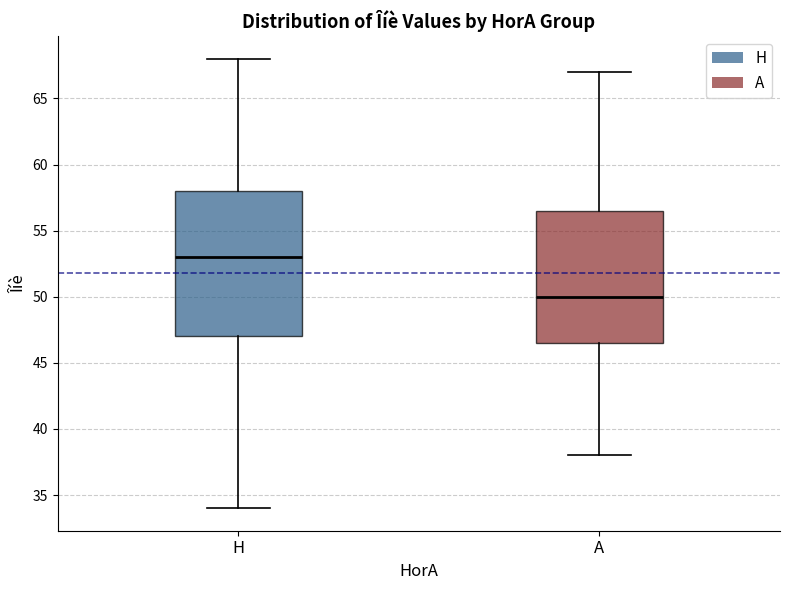

Reading left to right, transcribe this box plot: for each box, give where its median line is, the range the box spans, and where its two whiskers end, as read against the y-axis. The values are not printed on the chart, so give them approximately, as read against the axis.

H: median 53.0, box 47.0 to 58.0, whiskers 34.0 to 68.0
A: median 50.0, box 46.5 to 56.5, whiskers 38.0 to 67.0